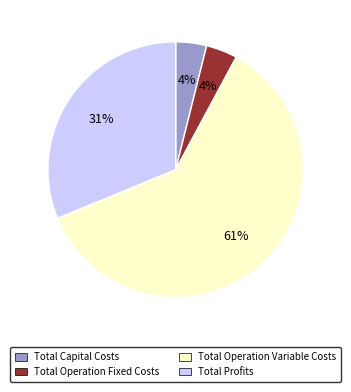

How many segments does this pie chart have?

4